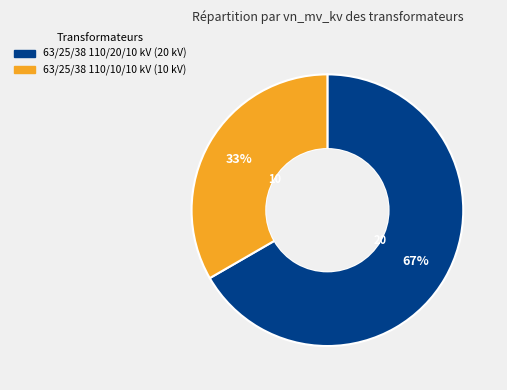

Is there any slice that represents more than half of the pie?

Yes